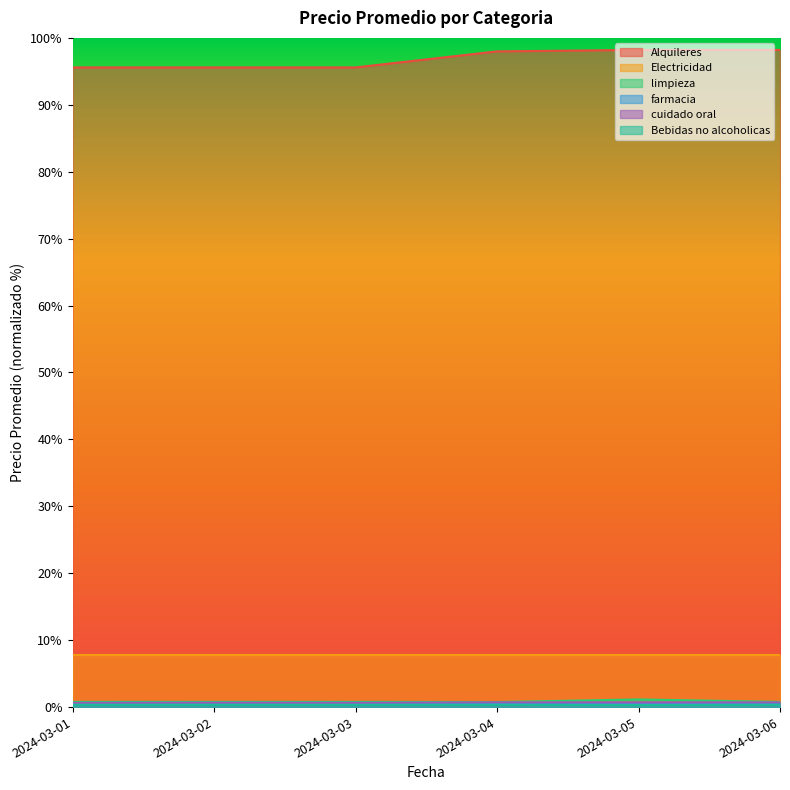

What is the sum of all Bebidas no alcoholicas values?

2.1